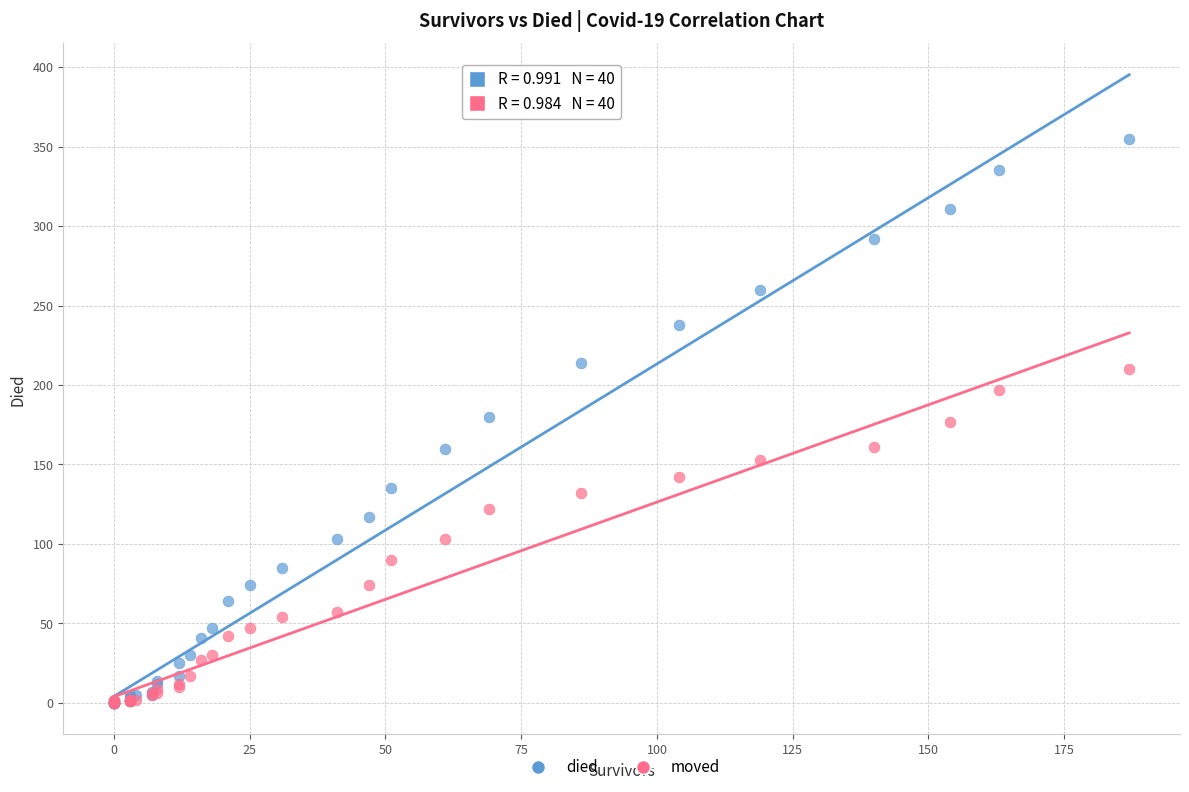

What are all the series names shown in the legend?

died, moved